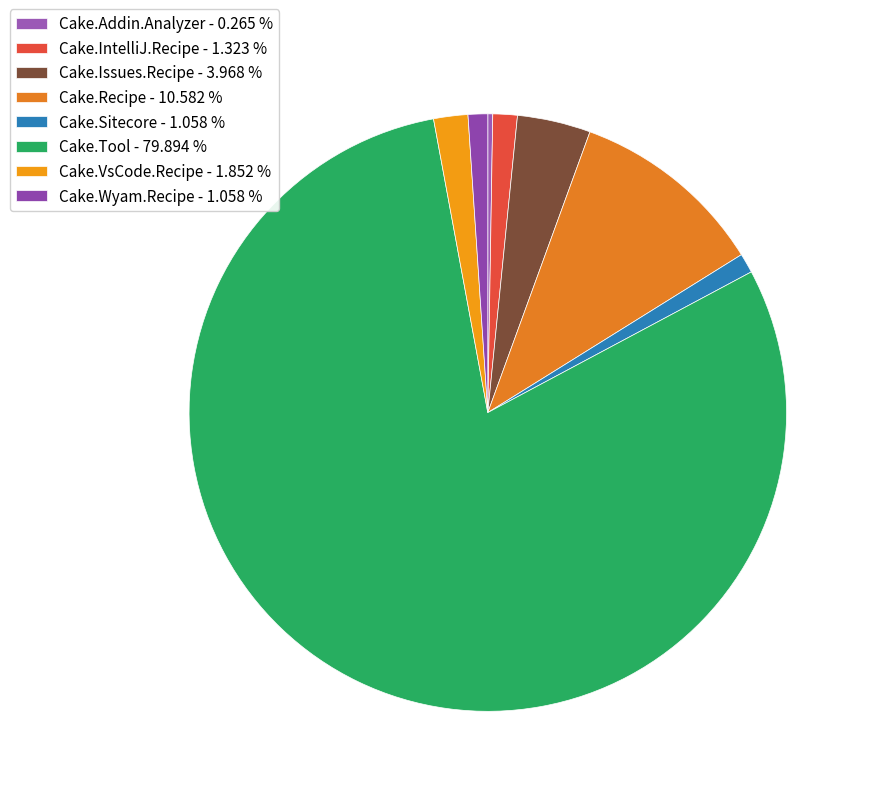

Do Cake.VsCode.Recipe and Cake.Addin.Analyzer together represent more than half of the pie?

No